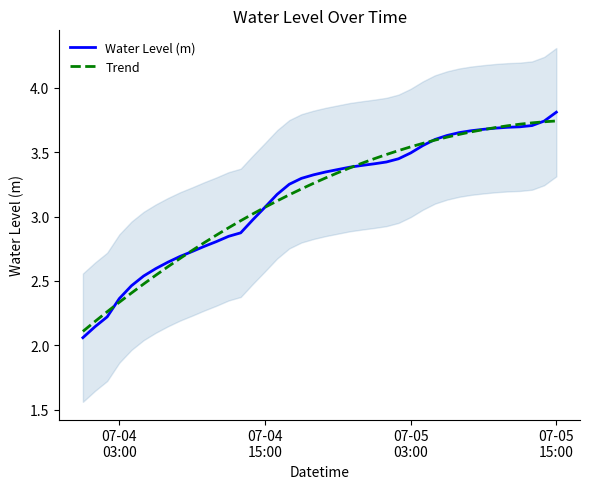

What is the maximum value for Water Level (m)?

3.8